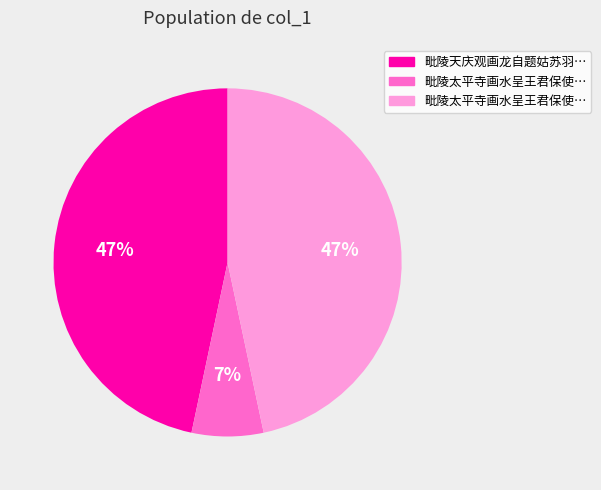

To the nearest percent, what is the difference between the largest and smallest slice percentages?

40%